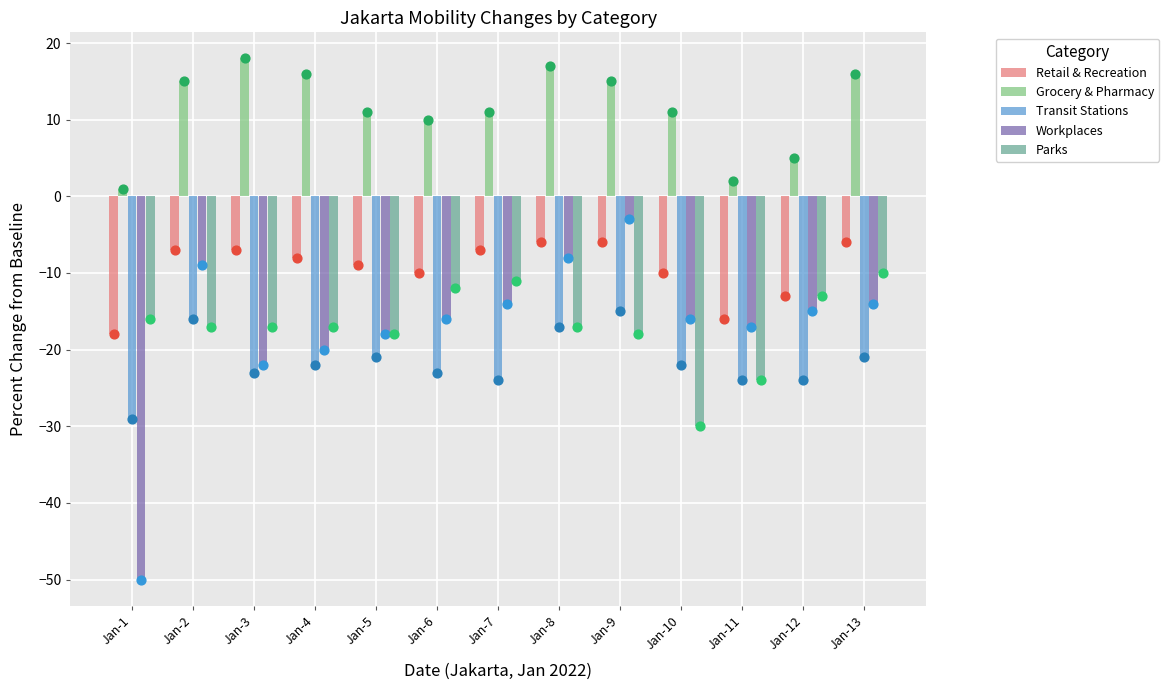

Which series reaches the maximum Y coordinate?

Grocery & Pharmacy